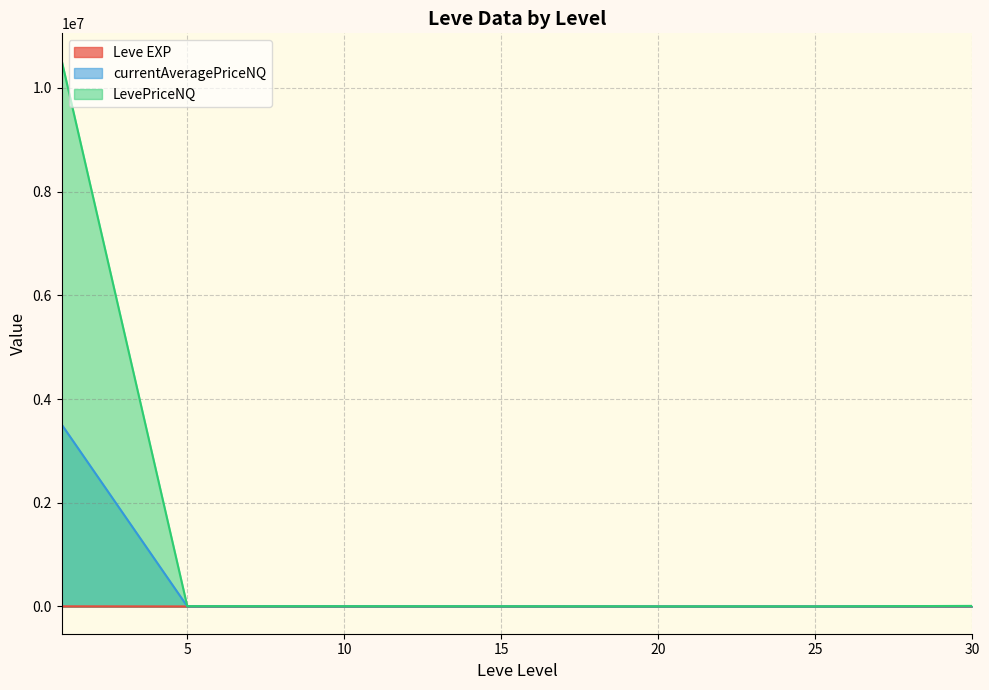

How many lines are shown in the chart?

3